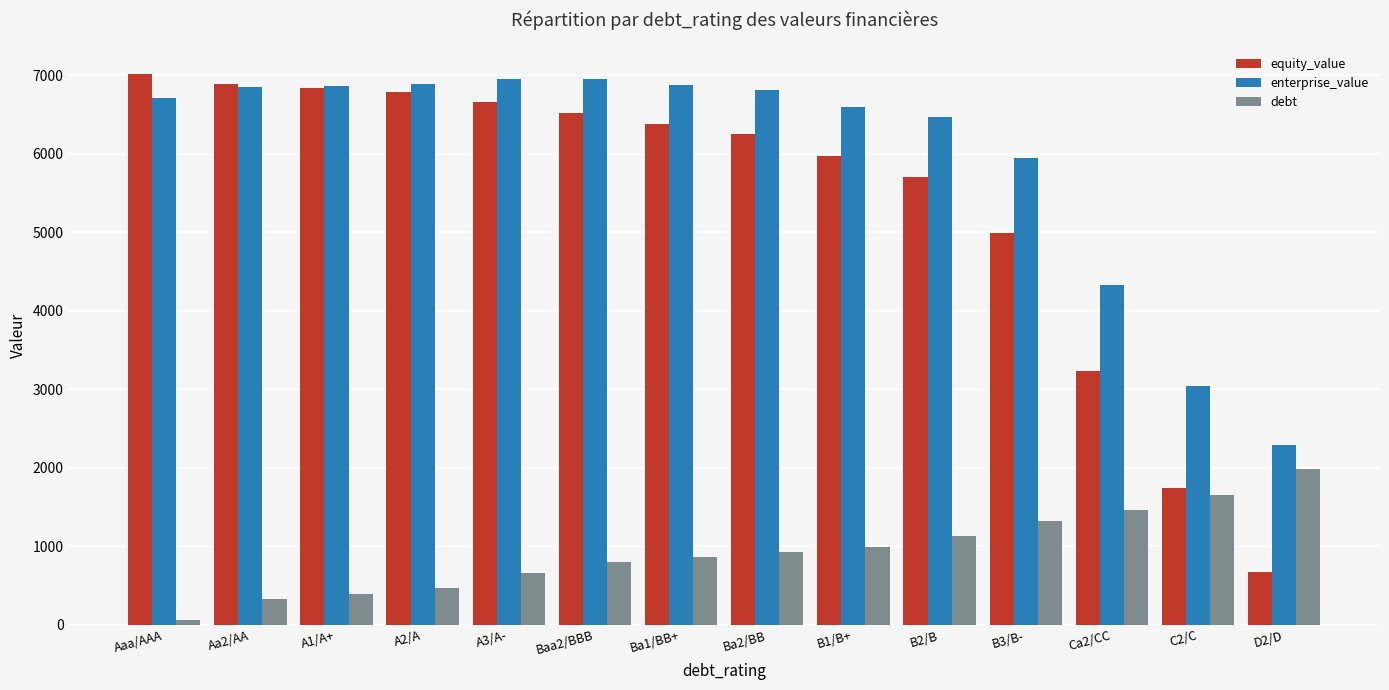

What is the sum of the enterprise_value values at Aaa/AAA and B1/B+?

13304.9